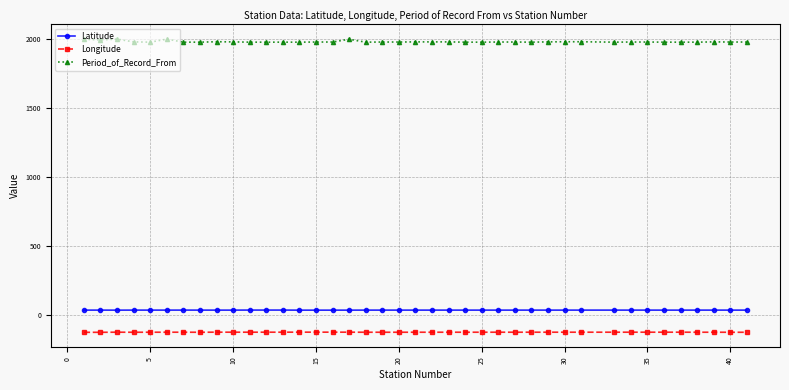

What is the sum of all Period_of_Record_From values?

79135.0